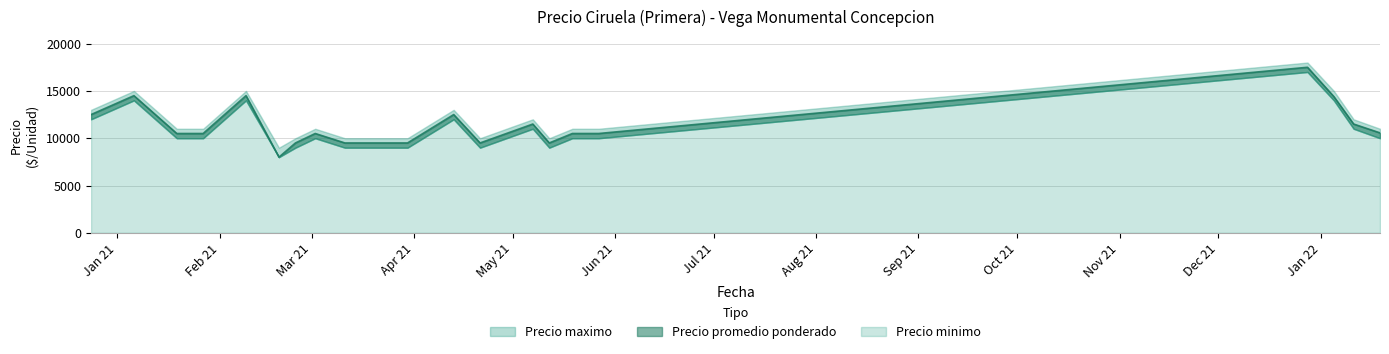

At which label does Precio maximo first exceed 11000?

2020-12-24